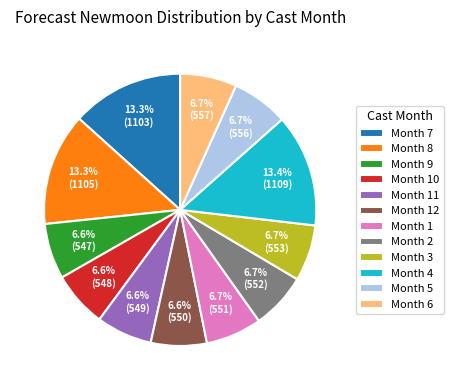

Is the sum of Month 9 and Month 7 greater than half?

No